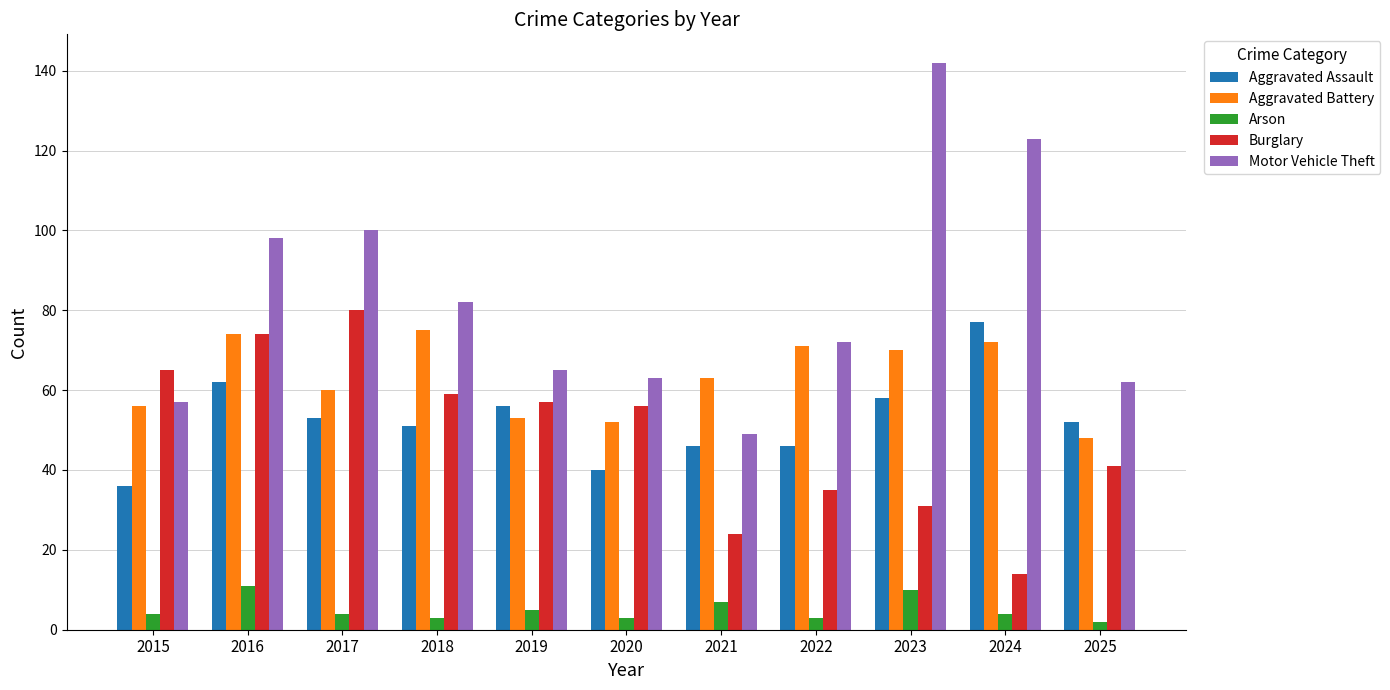

Reading left to right, what are all the values shown in this chart?

Aggravated Assault: 2015=36	2016=62	2017=53	2018=51	2019=56	2020=40	2021=46	2022=46	2023=58	2024=77	2025=52
Aggravated Battery: 2015=56	2016=74	2017=60	2018=75	2019=53	2020=52	2021=63	2022=71	2023=70	2024=72	2025=48
Arson: 2015=4	2016=11	2017=4	2018=3	2019=5	2020=3	2021=7	2022=3	2023=10	2024=4	2025=2
Burglary: 2015=65	2016=74	2017=80	2018=59	2019=57	2020=56	2021=24	2022=35	2023=31	2024=14	2025=41
Motor Vehicle Theft: 2015=57	2016=98	2017=100	2018=82	2019=65	2020=63	2021=49	2022=72	2023=142	2024=123	2025=62